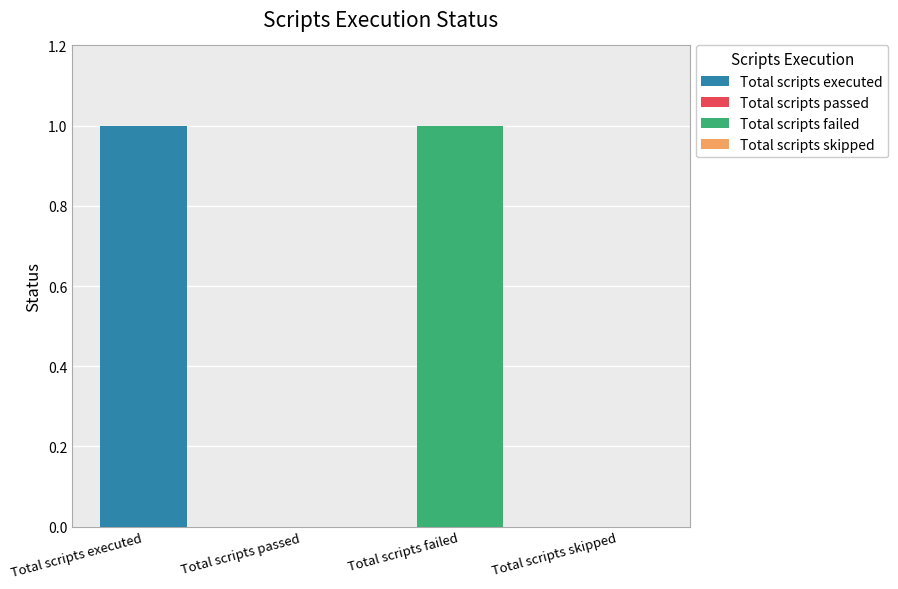

What is the change in value from Total scripts failed to Total scripts skipped?

-1